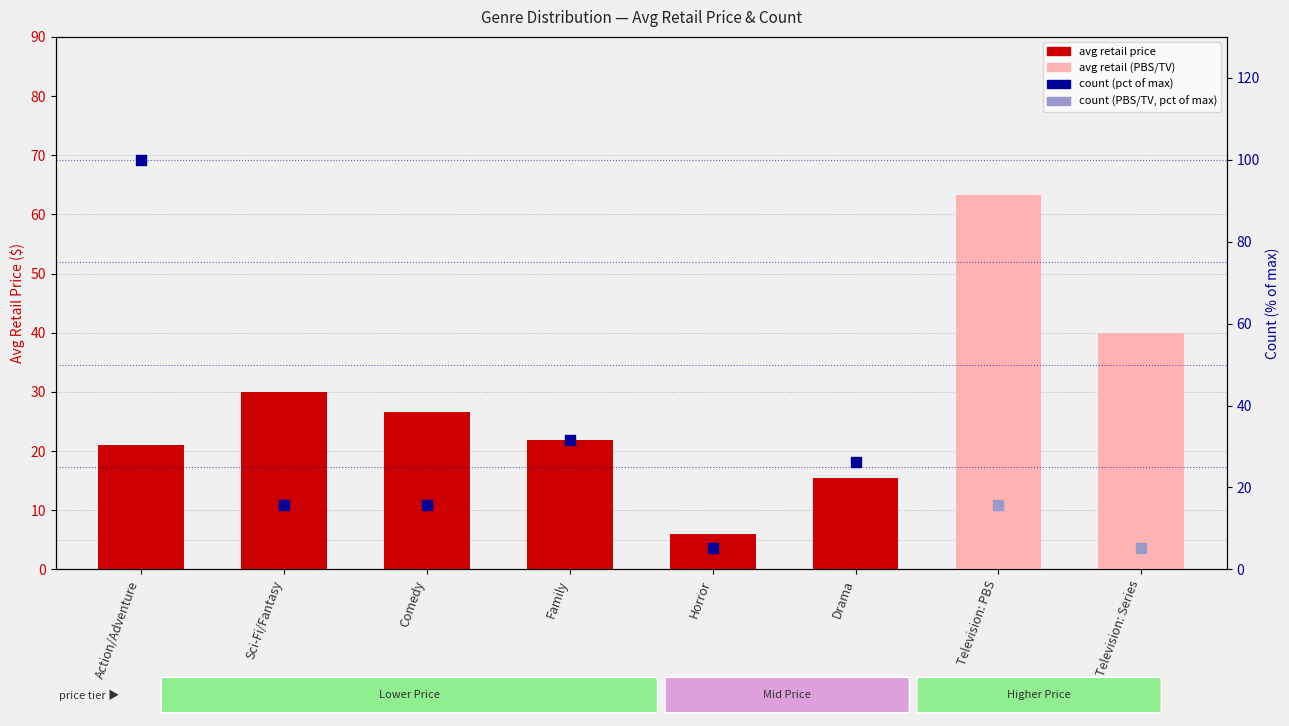

What is the change in value from Horror to Television: PBS?

+57.4